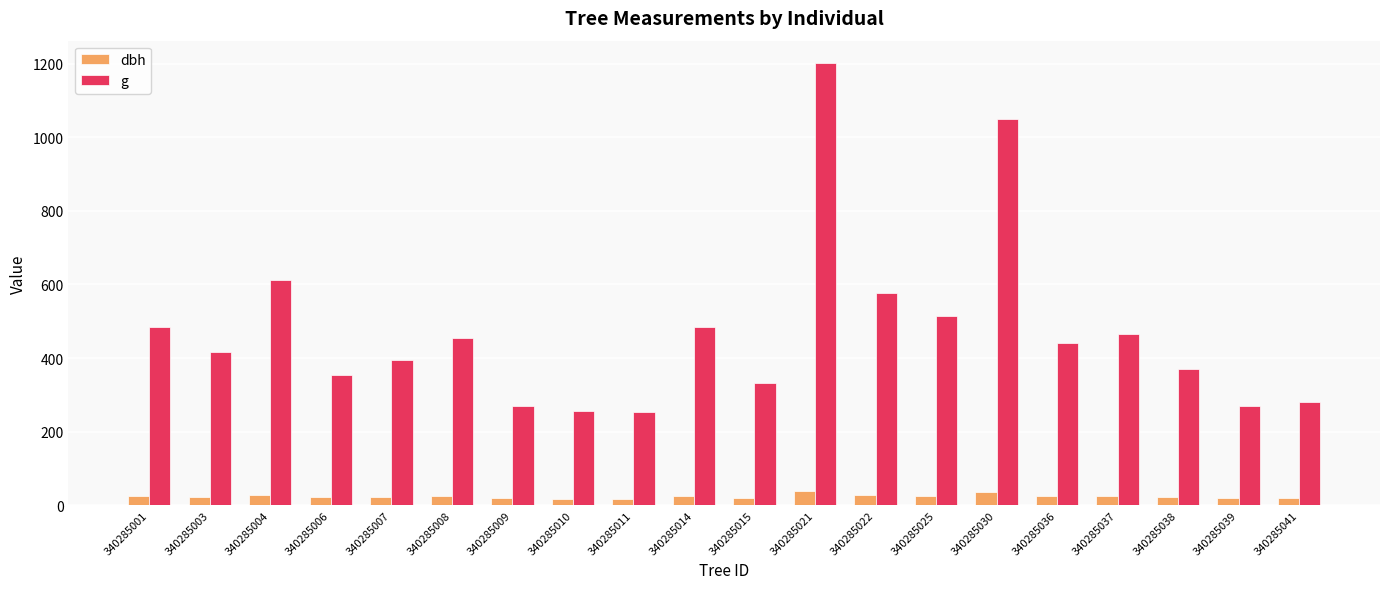

Rank the series by their maximum value, from highest to lowest.

g, dbh